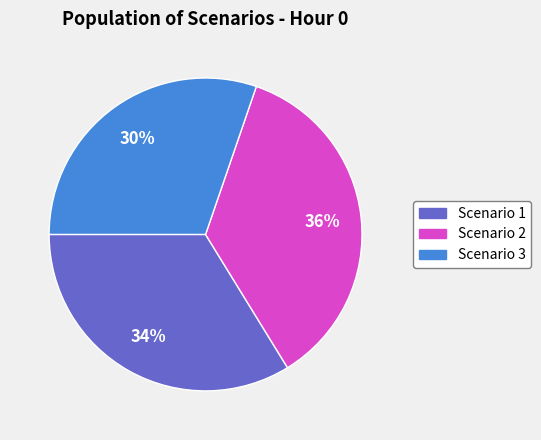

Does any single category account for the majority?

No